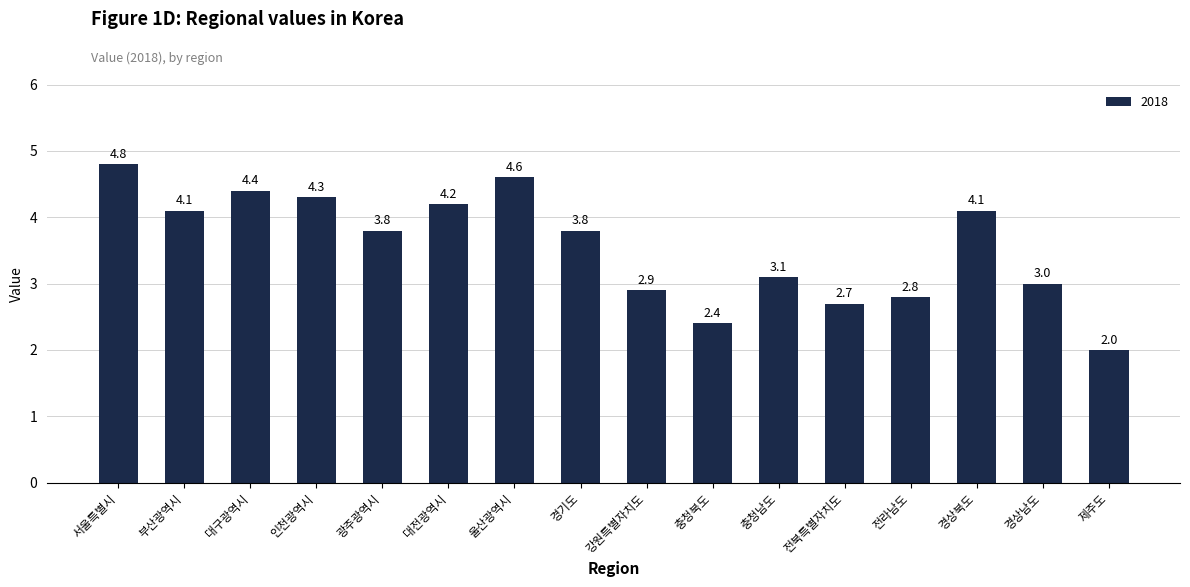

Reading left to right, list all the values displayed in this chart.

서울특별시=4.8	부산광역시=4.1	대구광역시=4.4	인천광역시=4.3	광주광역시=3.8	대전광역시=4.2	울산광역시=4.6	경기도=3.8	강원특별자치도=2.9	충청북도=2.4	충청남도=3.1	전북특별자치도=2.7	전라남도=2.8	경상북도=4.1	경상남도=3.0	제주도=2.0